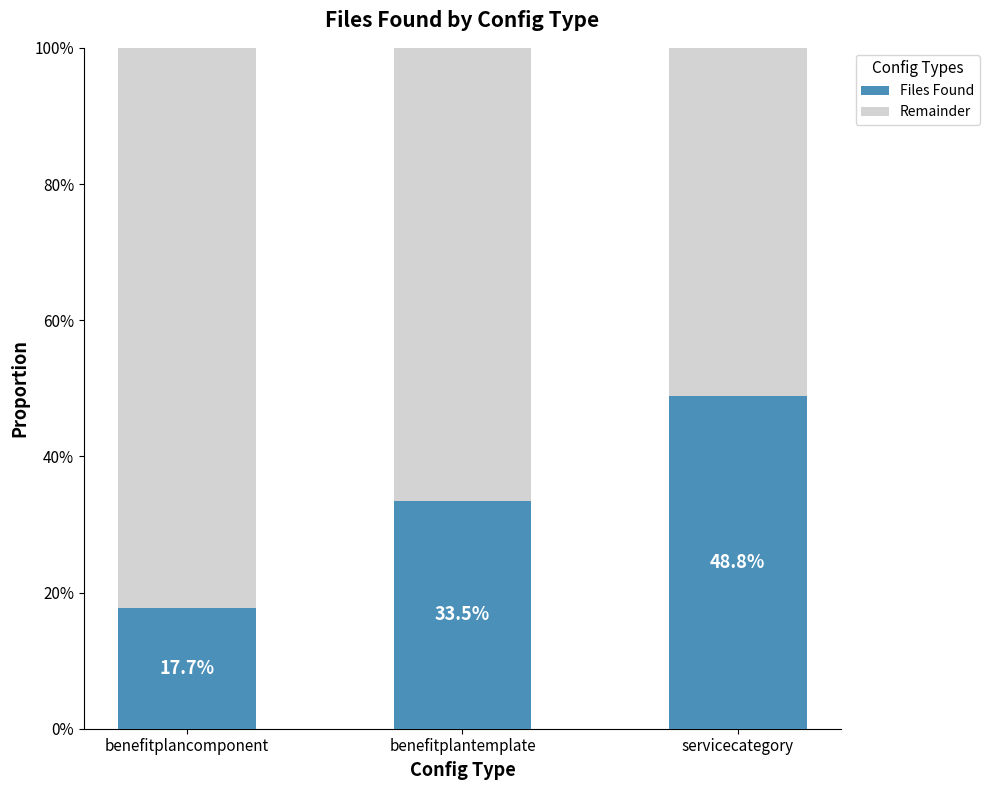

Are the bars grouped side by side (vs. stacked)?

No